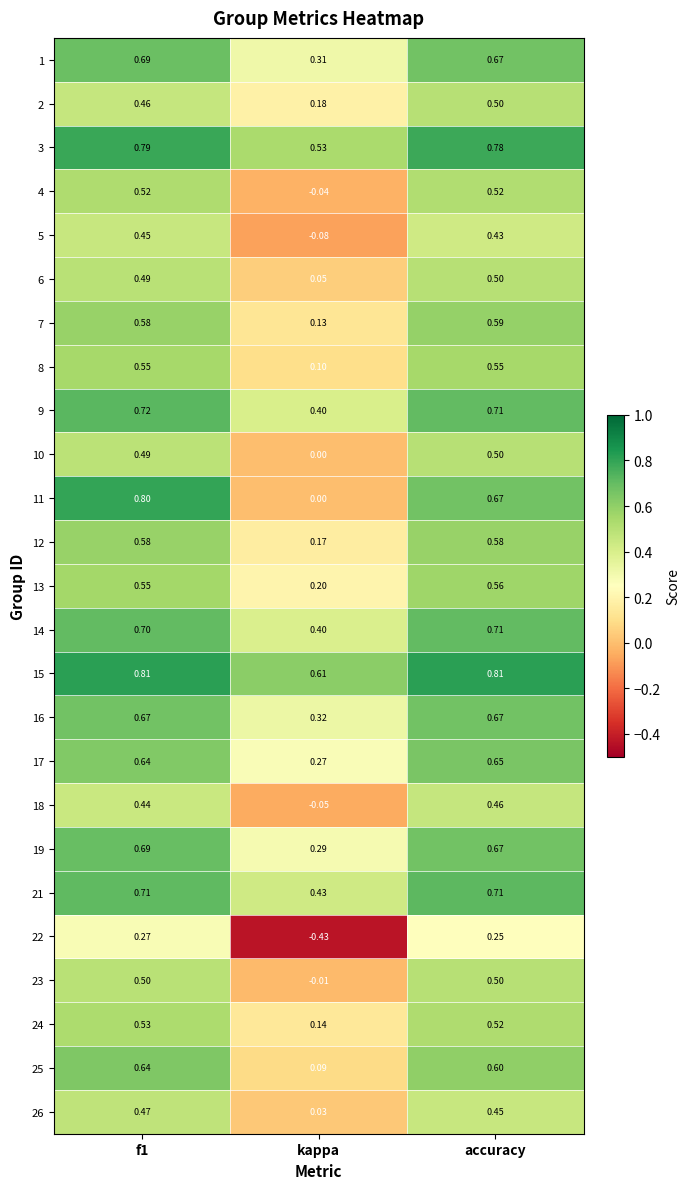

Which category has the lowest value across all series?

kappa